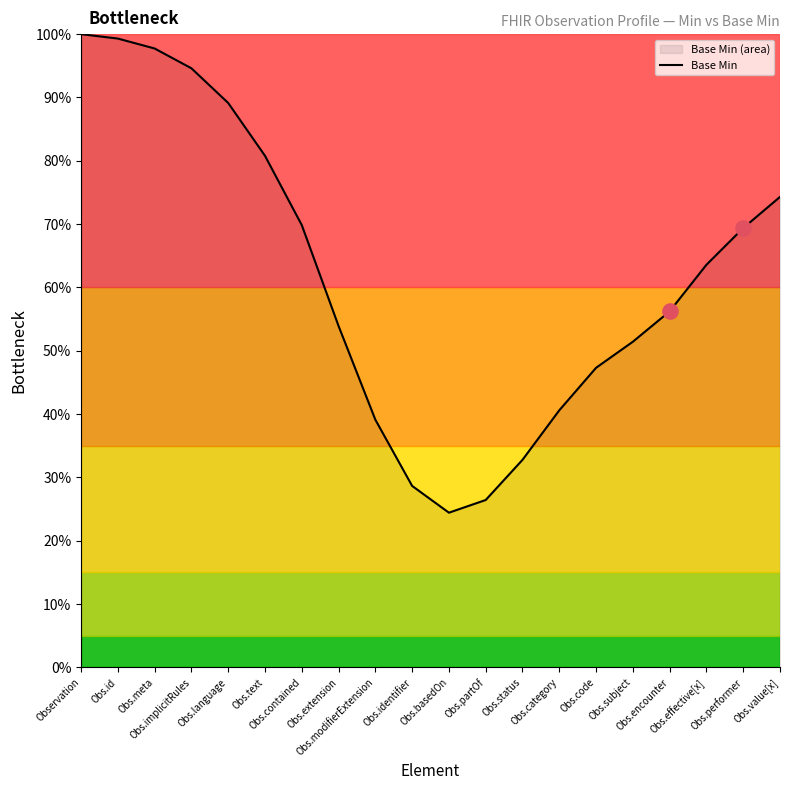

What is the change in value from Obs.id to Obs.status?

-66.5